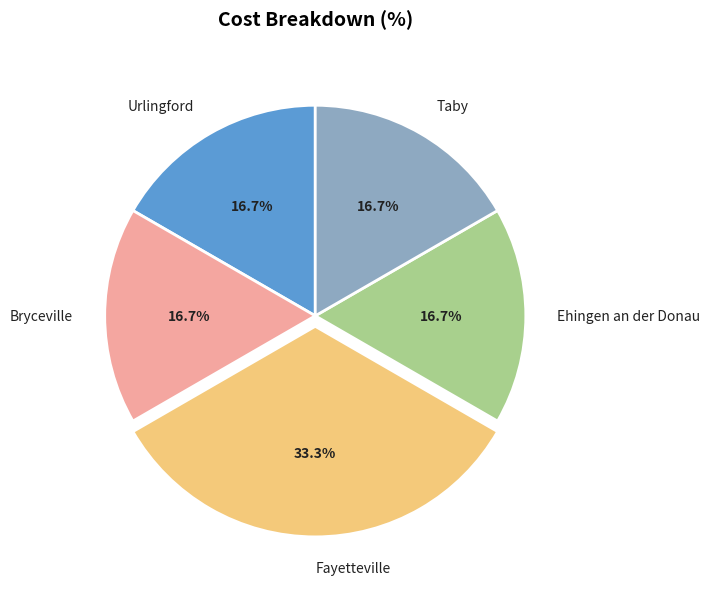

To the nearest percent, what percentage of the pie is Fayetteville?

33%